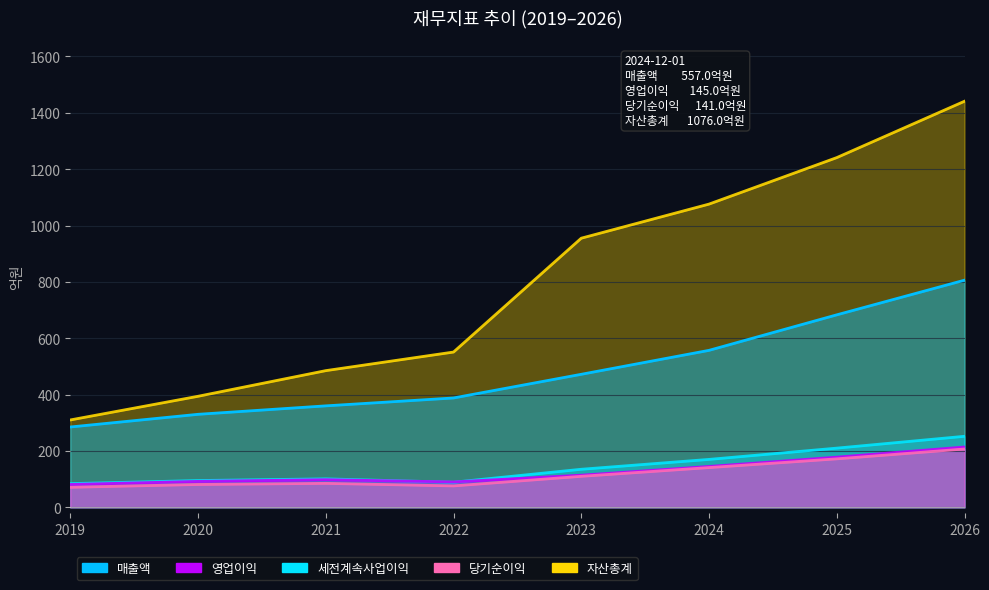

How many values in the 영업이익 series exceed 114?

3